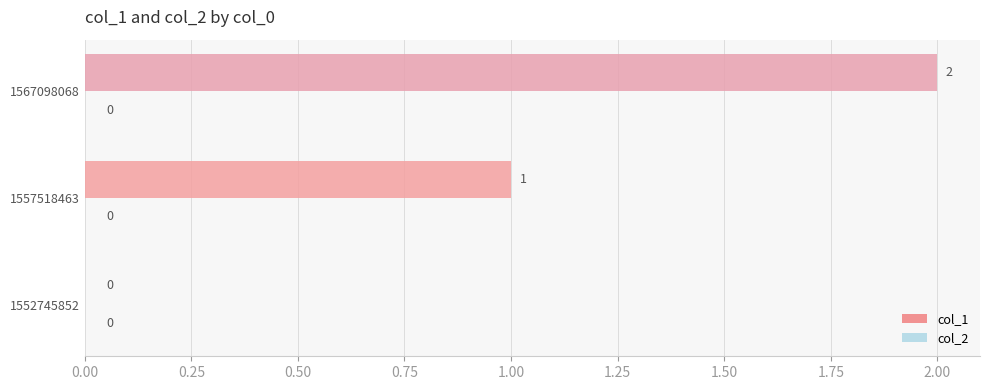

Where is the data nearest to the value 1?

1557518463